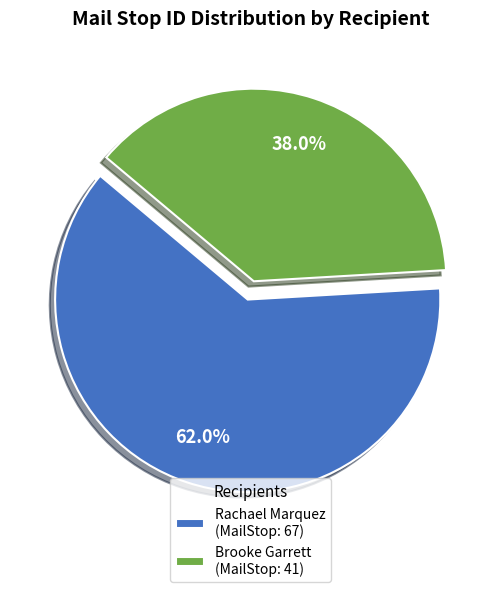

Which slice is the smallest?

Brooke Garrett